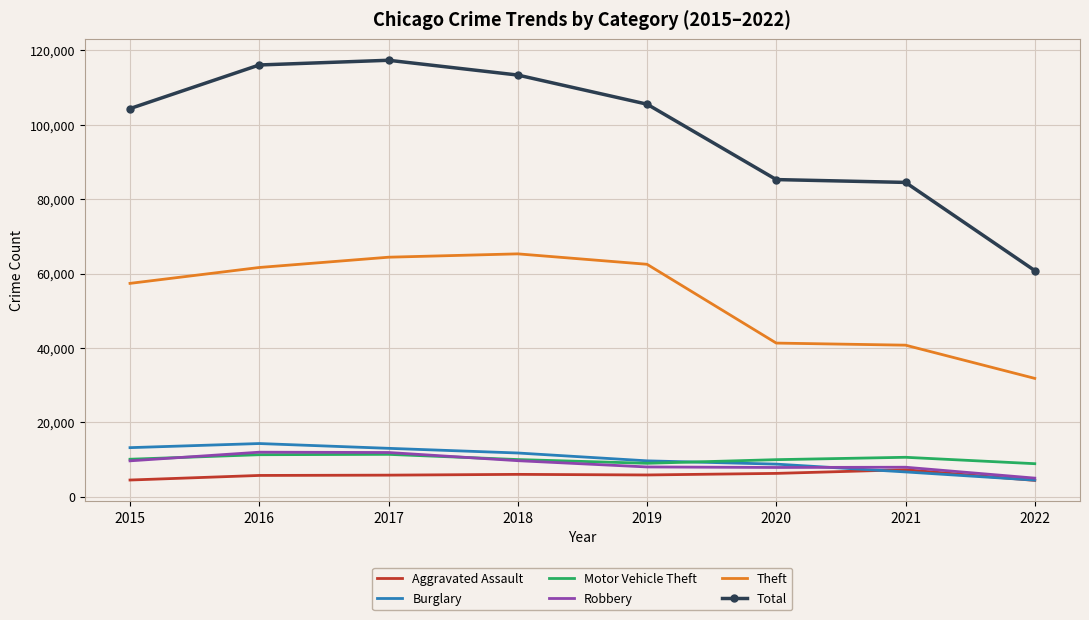

True or false: Burglary and Theft intersect in this chart.

False